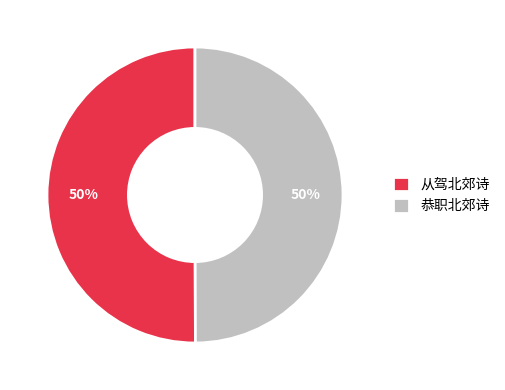

To the nearest percent, what percentage of the pie is 恭职北郊诗?

50%